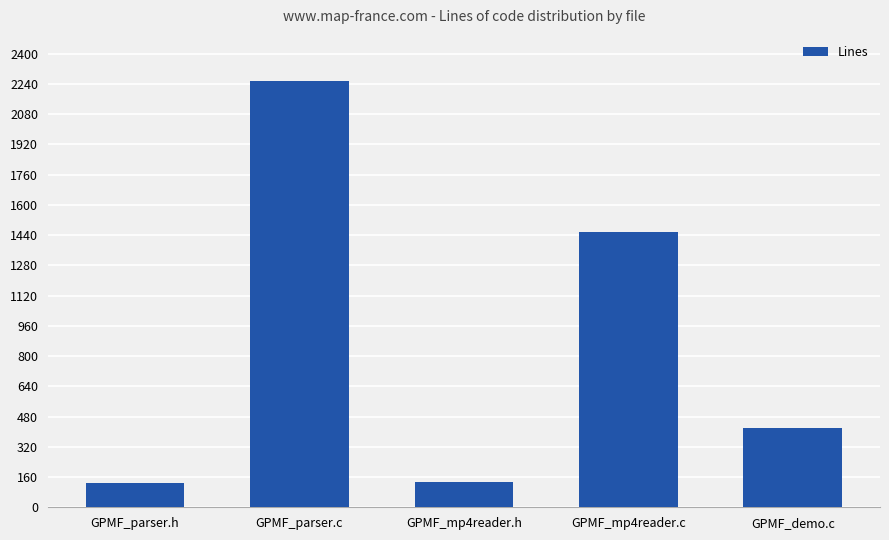

Which has a higher value, GPMF_mp4reader.c or GPMF_parser.h?

GPMF_mp4reader.c